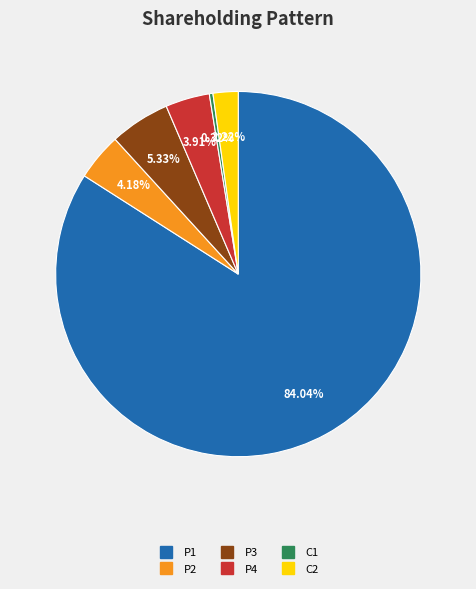

Is there a majority slice in this chart?

Yes